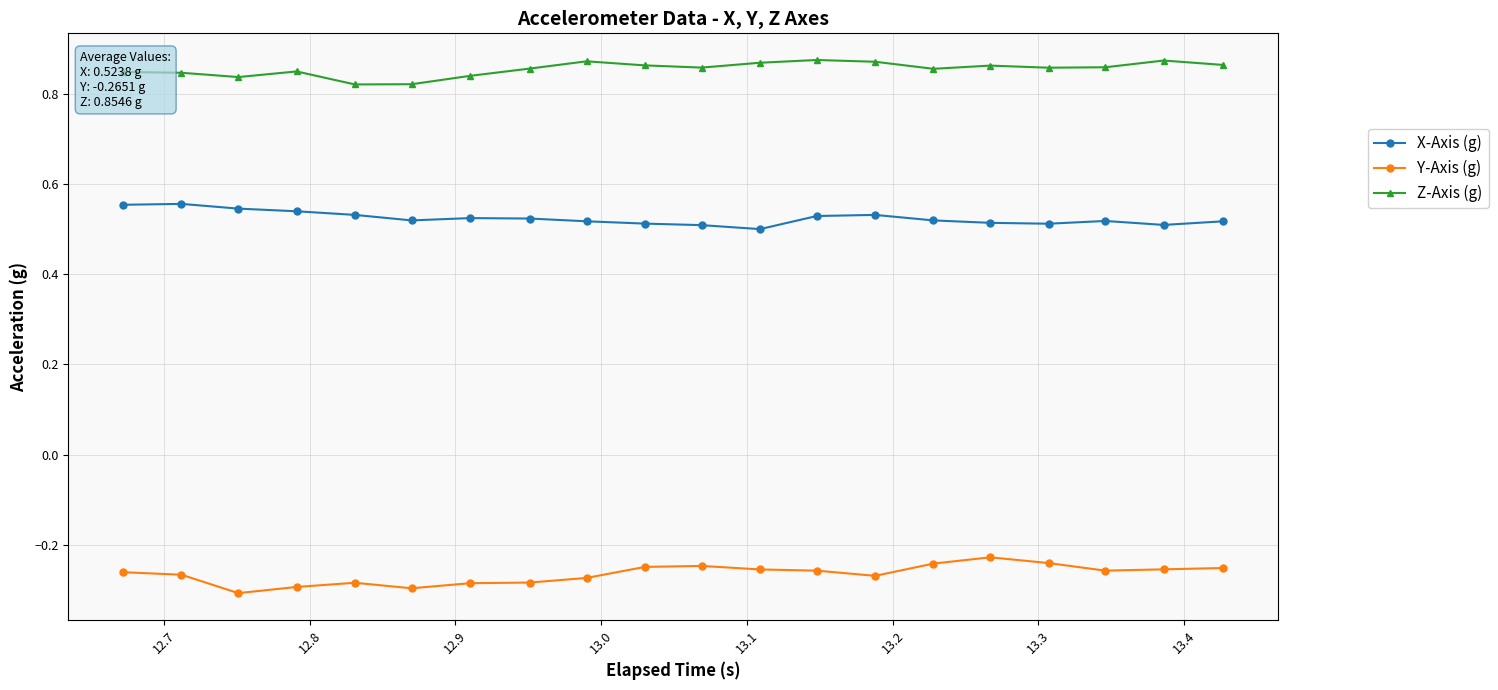

Which series has the largest range (max minus min)?

Y-Axis (g)